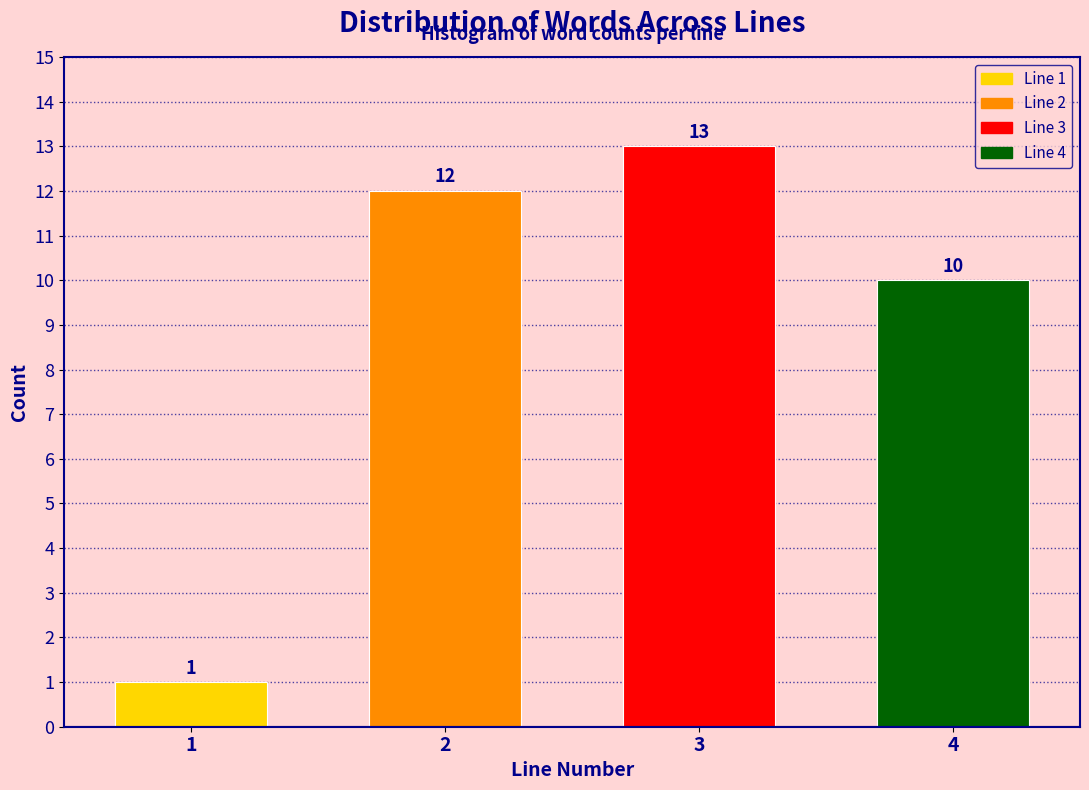

Reading left to right, list all the values displayed in this chart.

1=1	2=12	3=13	4=10